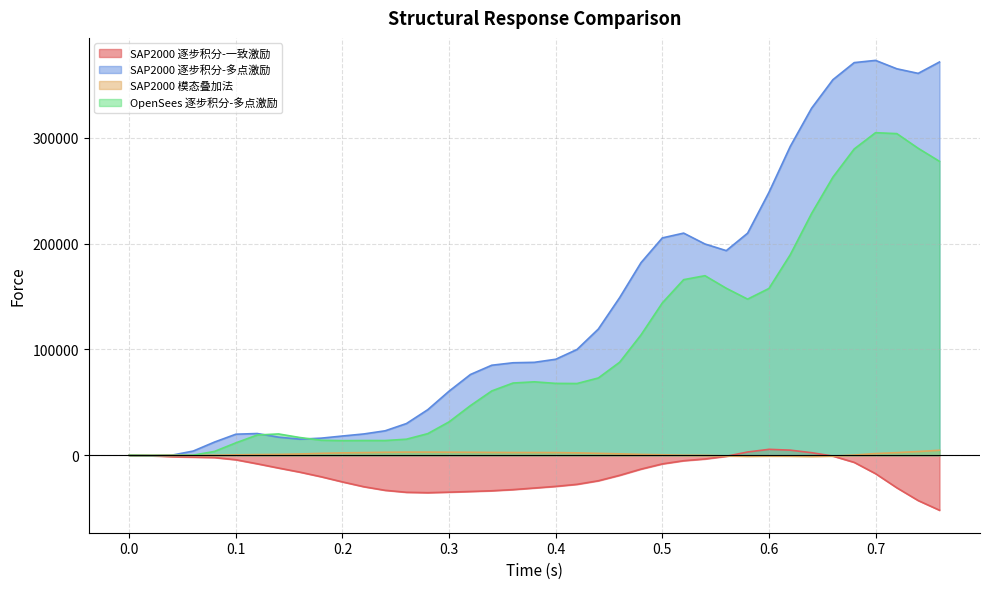

Which series has the widest spread of values?

SAP2000 逐步积分-多点激励